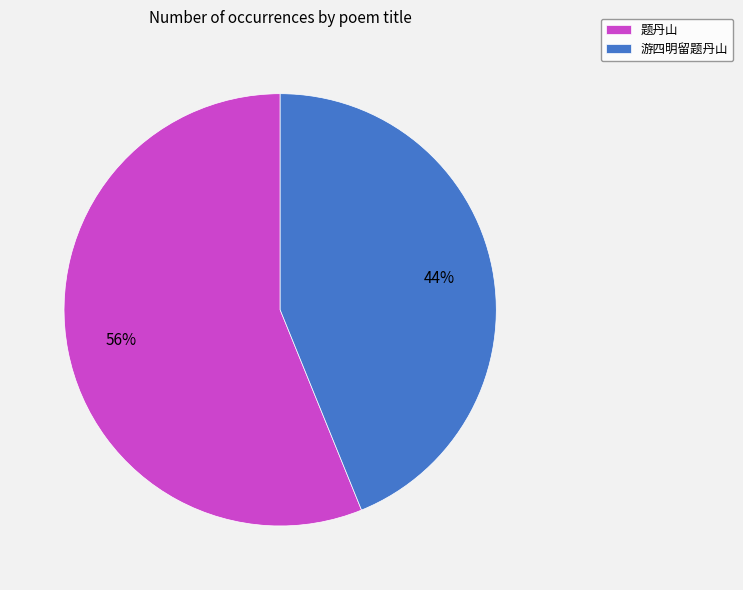

Is it true that 题丹山 is 56% of the pie?

True